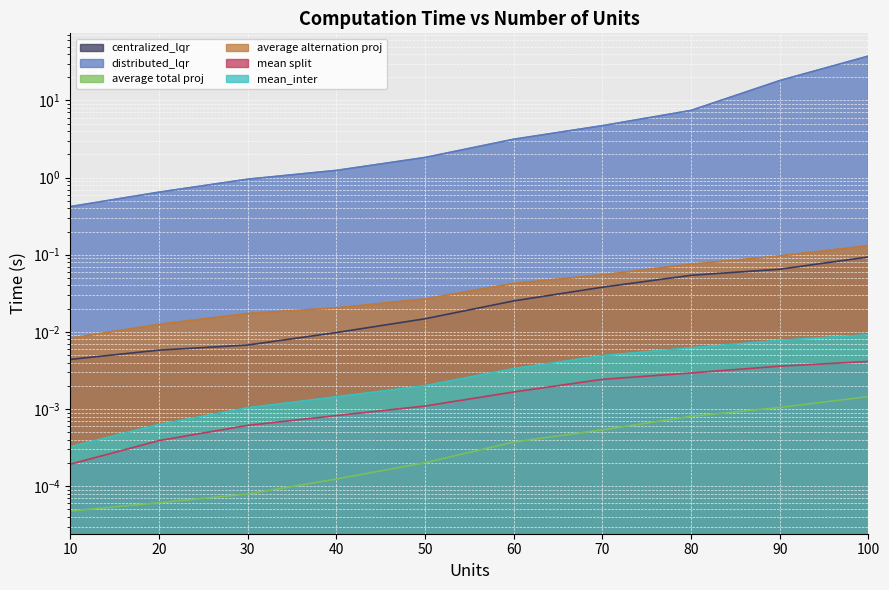

What are all the series names shown in the legend?

centralized_lqr, distributed_lqr, average total proj, average alternation proj, mean split, mean_inter